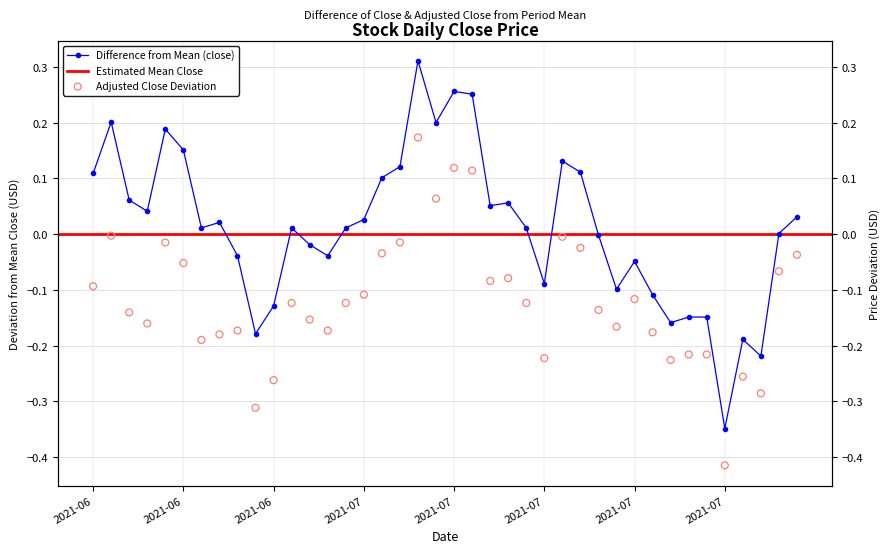

Is the value of adjusted_close at 2021-07-06 greater than the value of close at 2021-06-14?

No